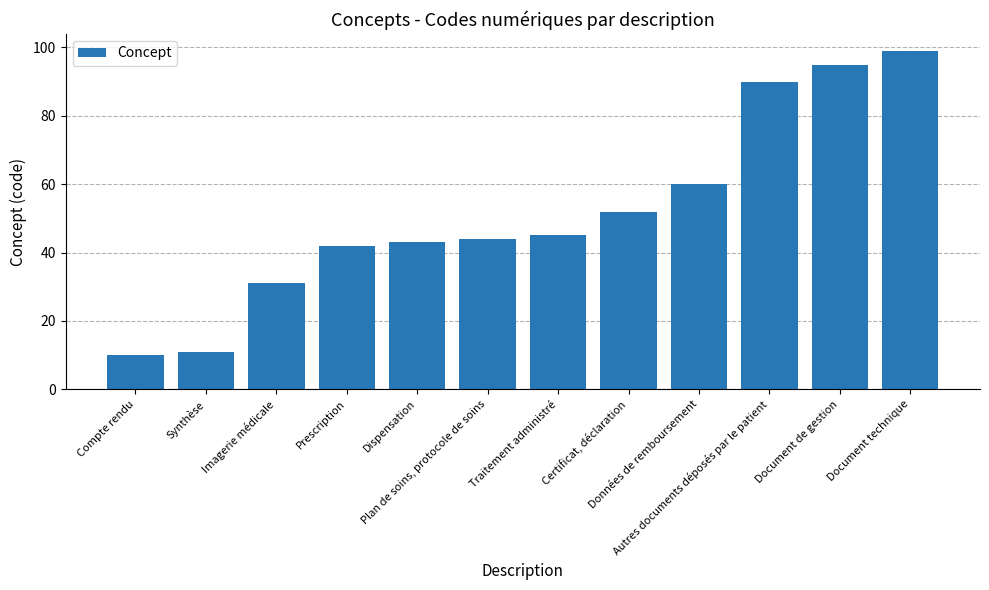

What position from the left is Prescription?

4